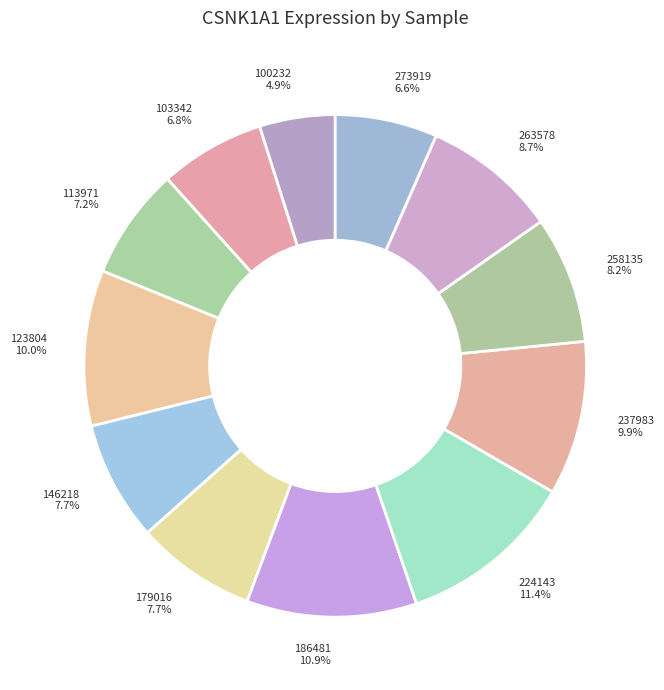

To the nearest percent, what percentage of the pie is 146218?

8%